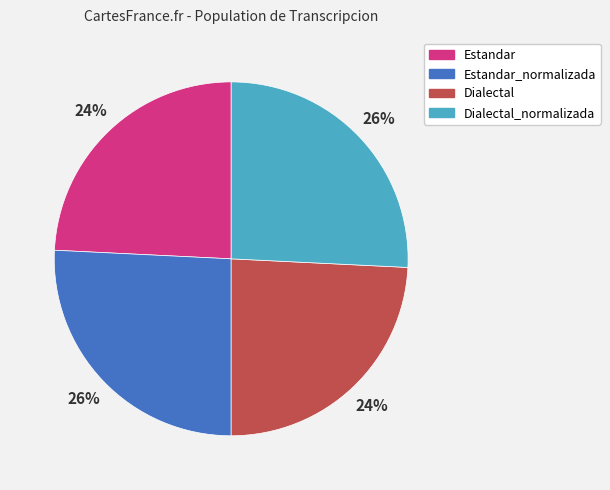

How many segments does this pie chart have?

4